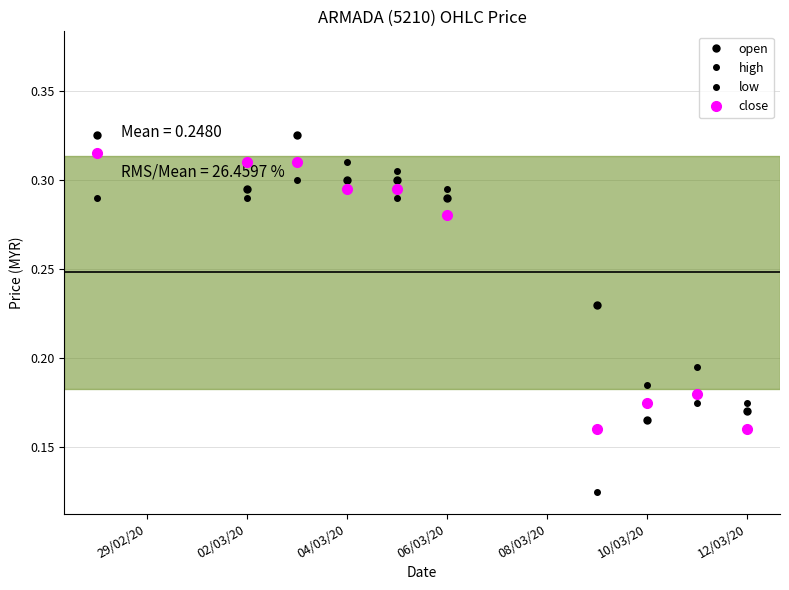

How many lines are shown in the chart?

4